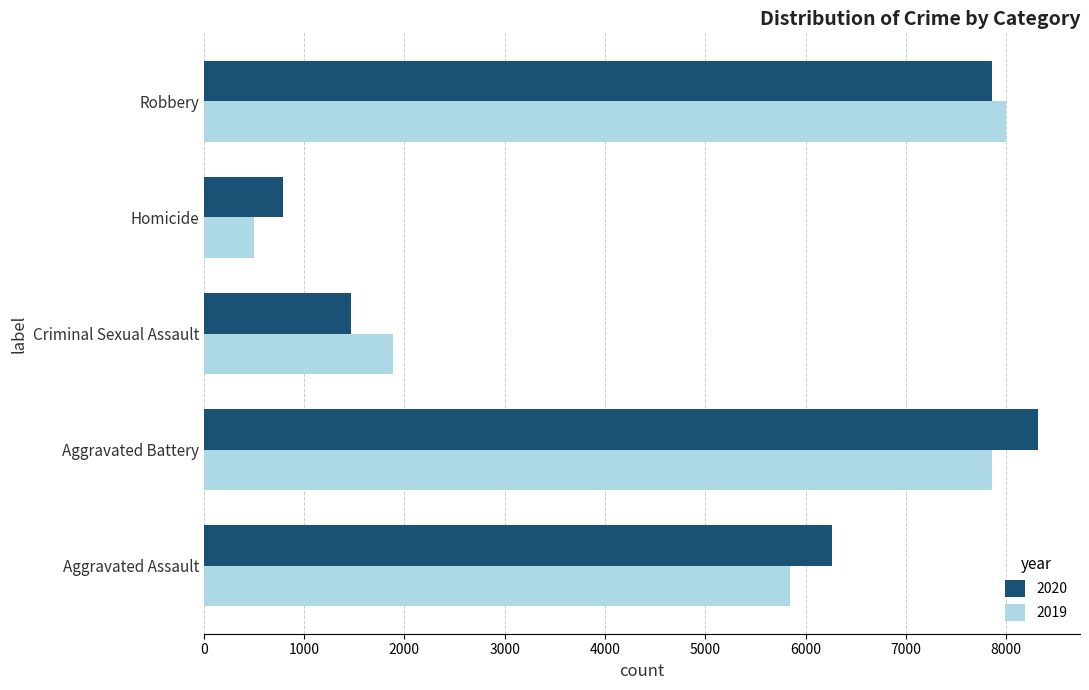

The value of 2020 at Aggravated Assault is 10503. True or false?

False